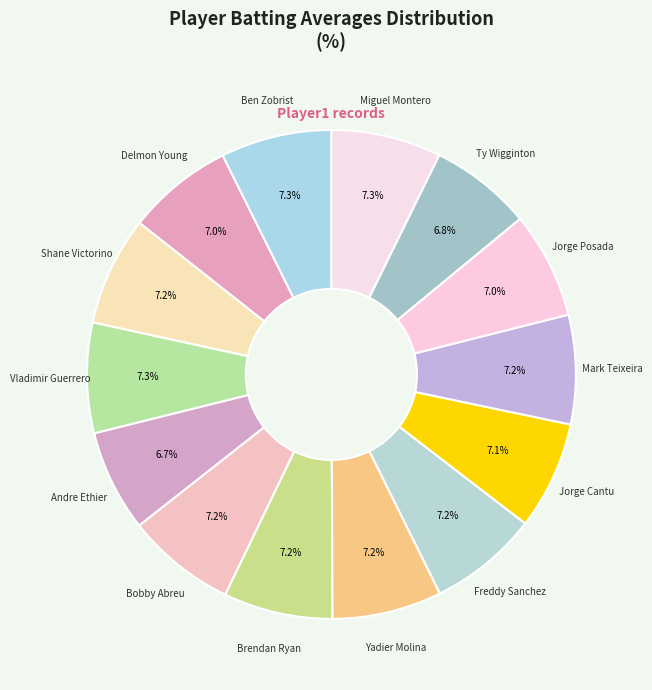

Which category has the smallest portion of the pie?

Andre Ethier